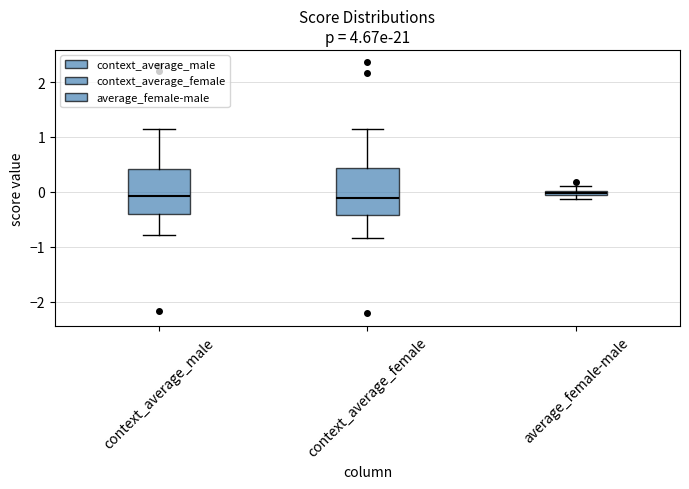

Where is the upper edge of the box for average_female-male on the y-axis? The values are not printed on the chart, so give them approximately, as read against the axis.

0.0